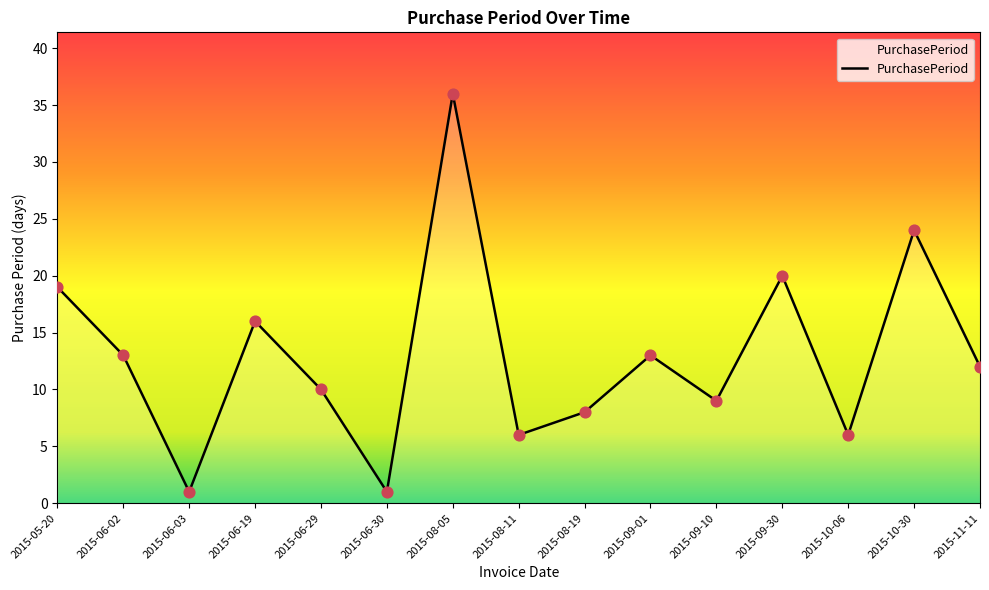

What is the ratio of the value at 2015-06-02 to the value at 2015-05-20?

0.7